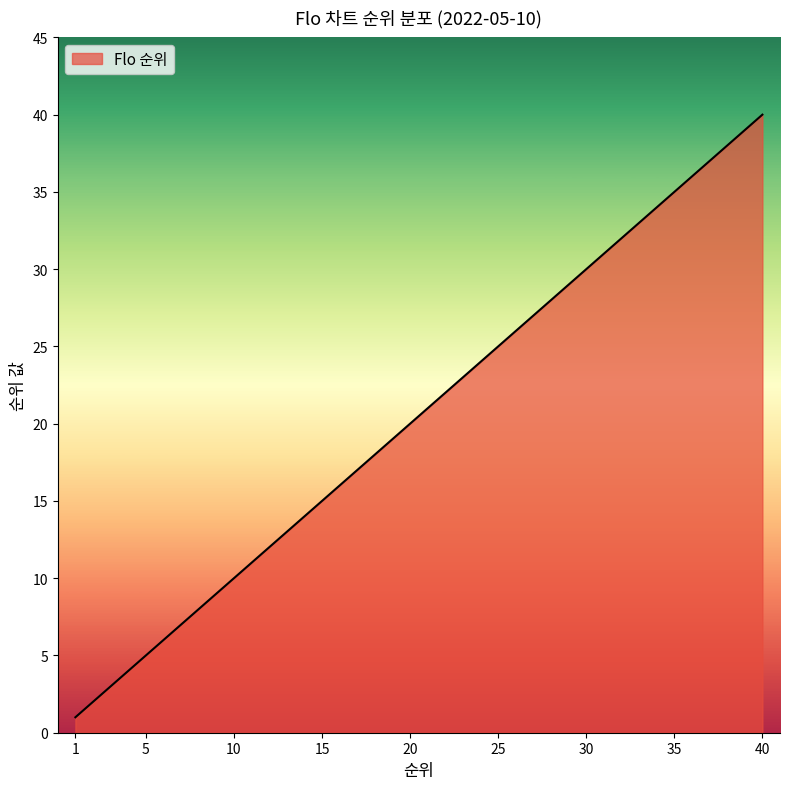

What is the maximum value shown in the chart?

40